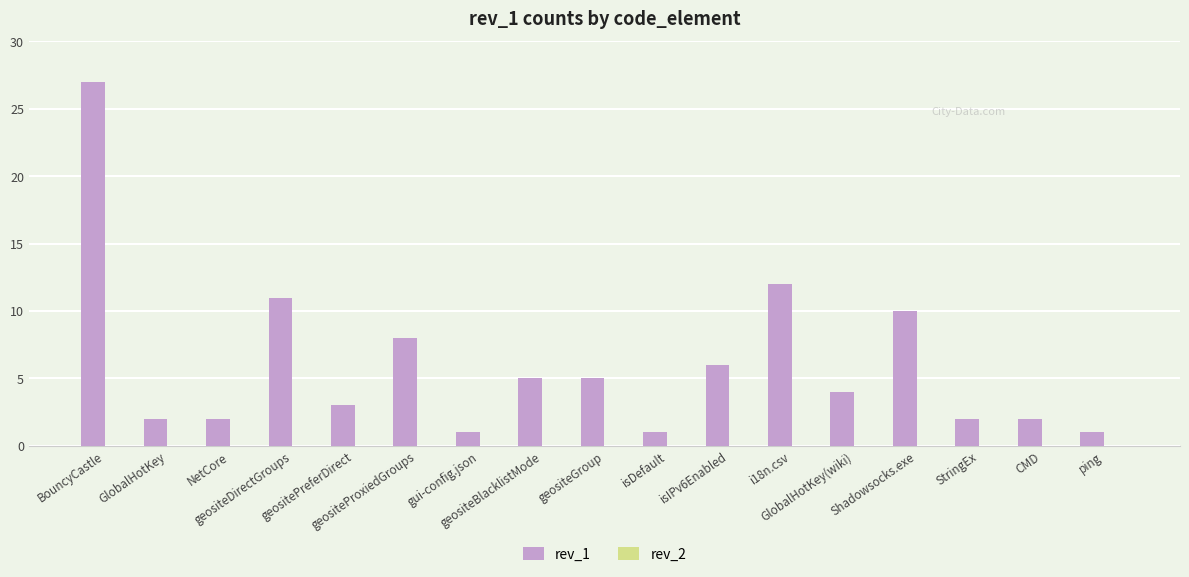

What is the maximum value shown in the chart?

27